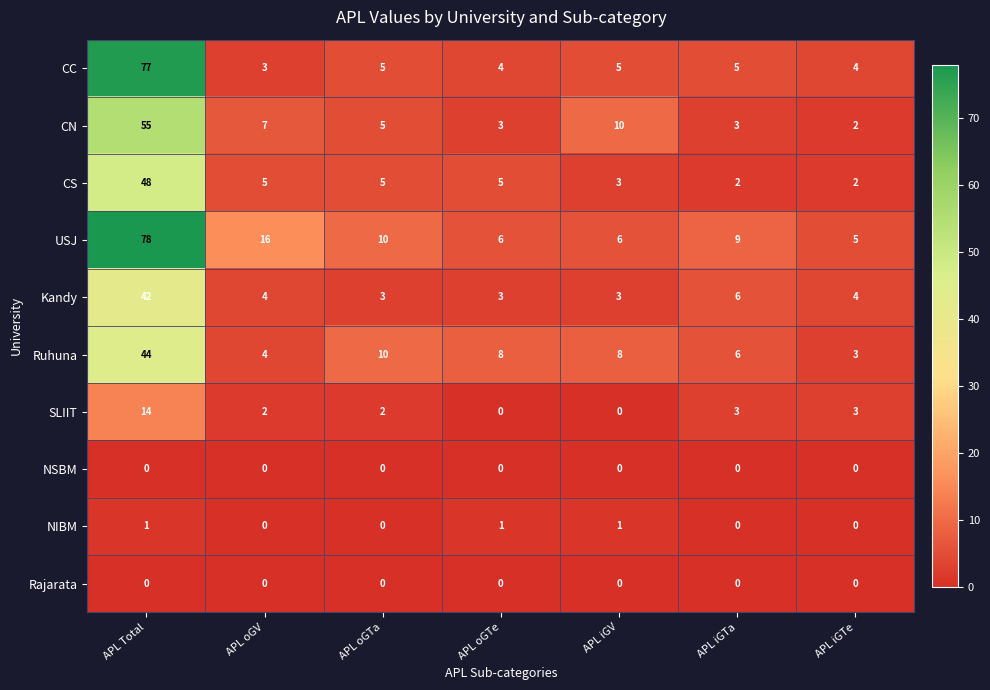

What is the total value across all series at APL oGV?

41